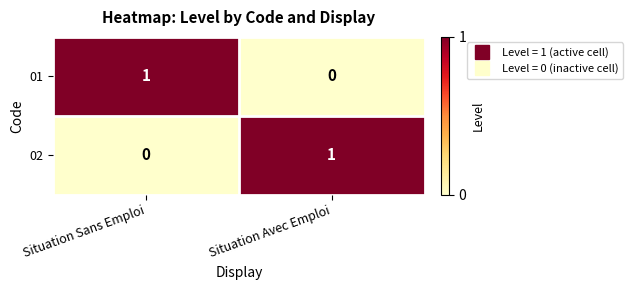

What is the total value across all series at Situation Avec Emploi?

1